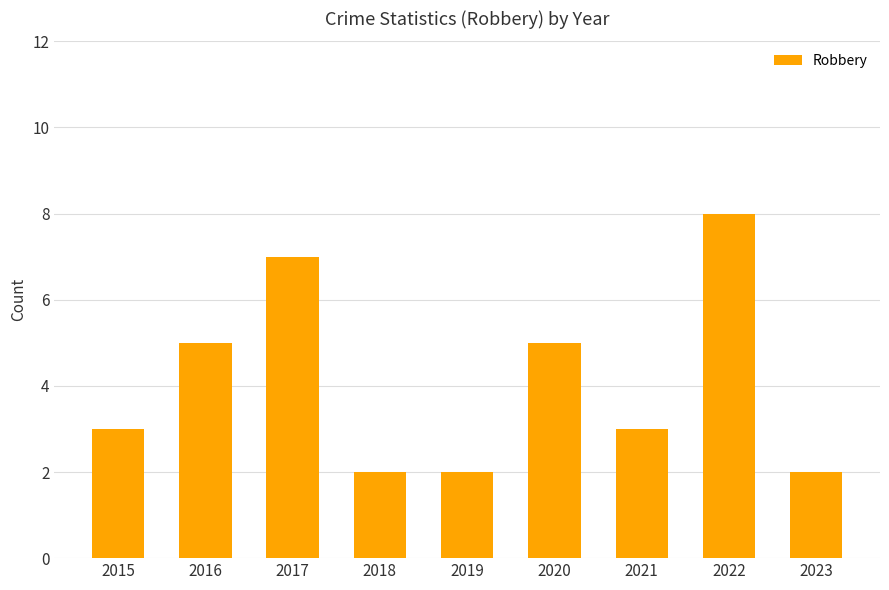

Which category has the highest value across all series?

2022